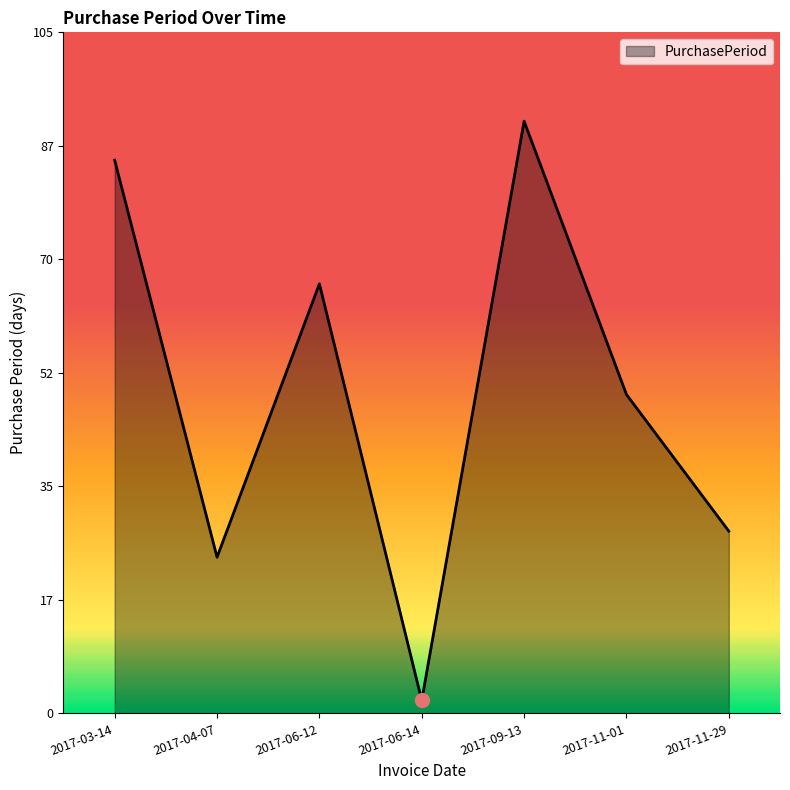

Which has a higher value, 2017-06-14 or 2017-03-14?

2017-03-14